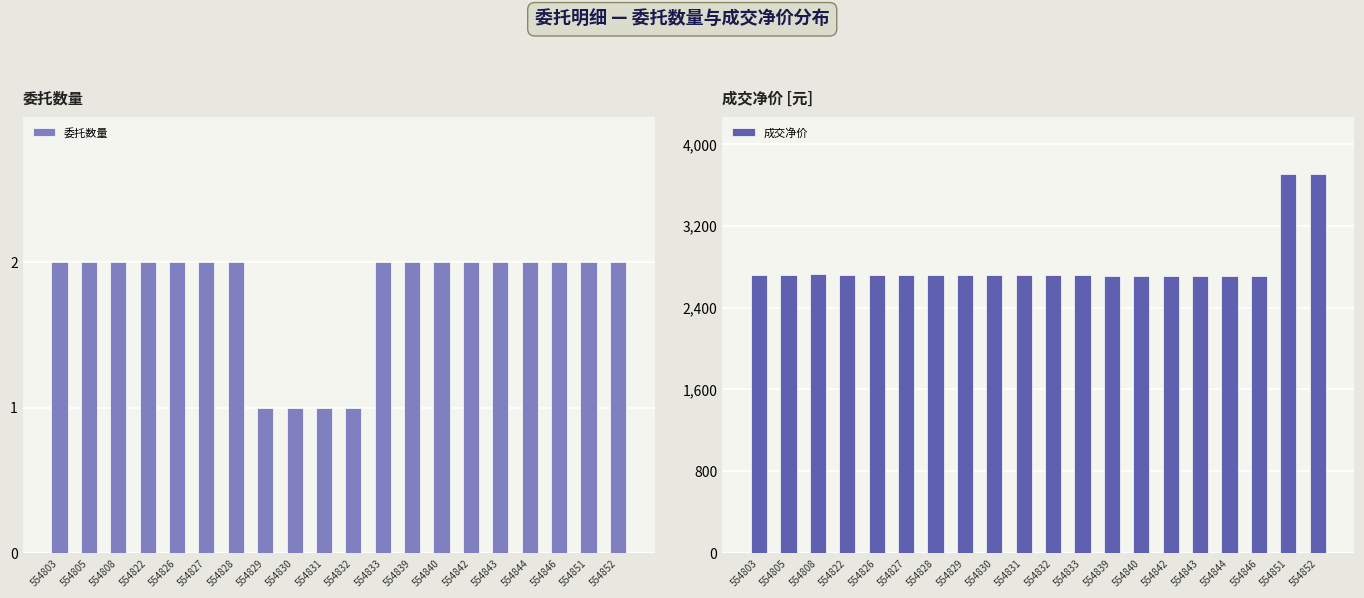

Is the value of 委托数量 at 554831 greater than the value of 成交净价 at 554803?

No